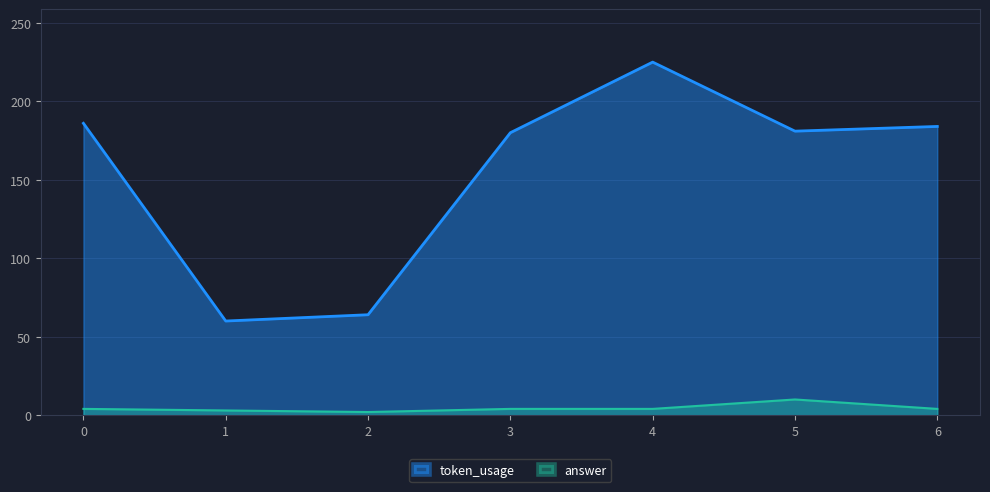

What is the total value across all series at 1?

63